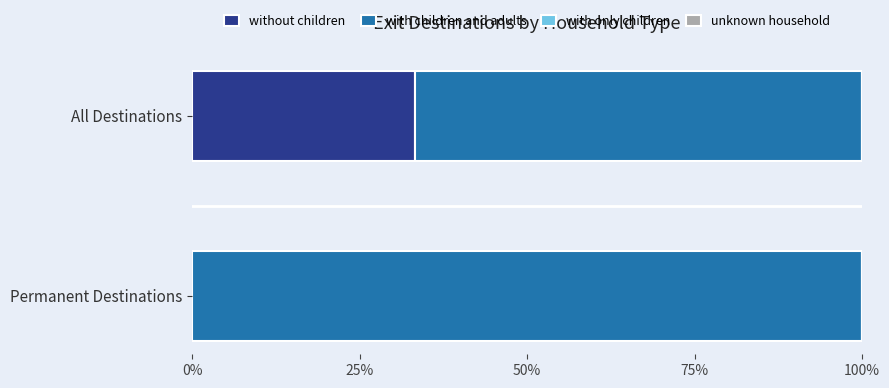

How many positive values does the without children series have?

1